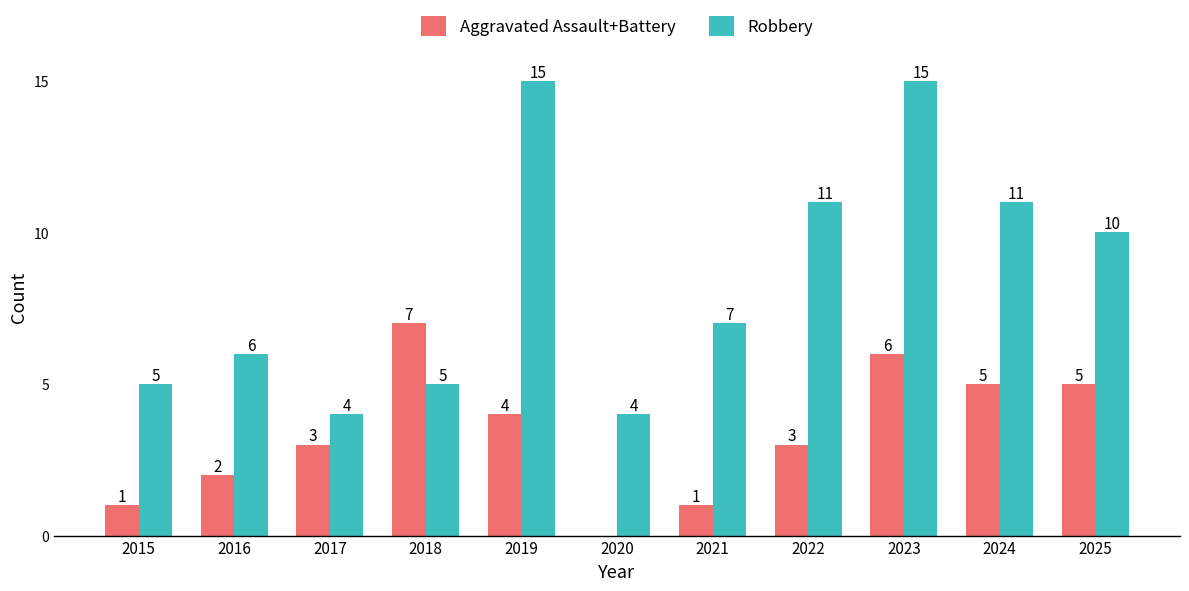

At which label does Robbery first exceed 7?

2019